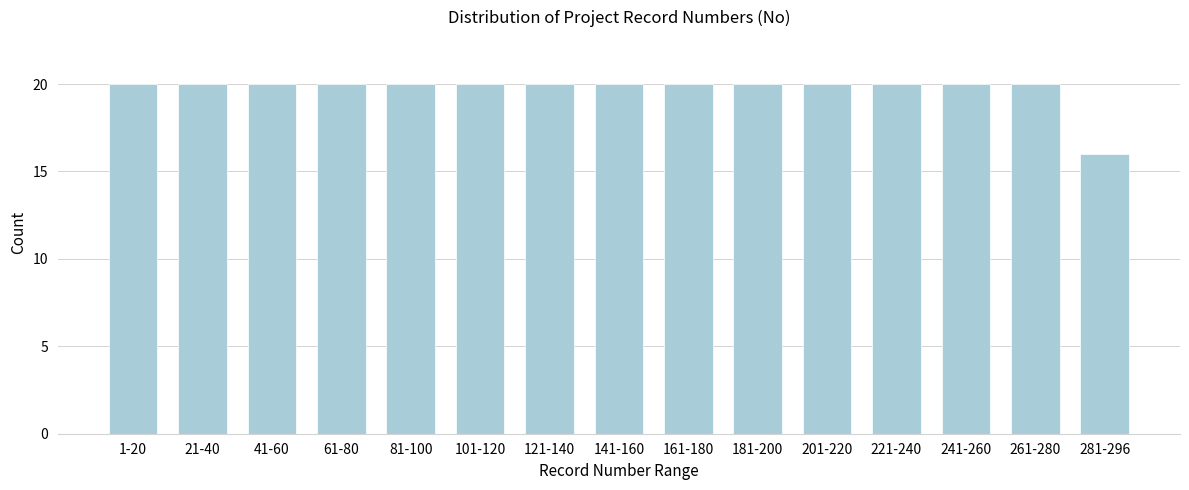

Reading left to right, extract all data points from this chart.

1-20=20	21-40=20	41-60=20	61-80=20	81-100=20	101-120=20	121-140=20	141-160=20	161-180=20	181-200=20	201-220=20	221-240=20	241-260=20	261-280=20	281-296=16